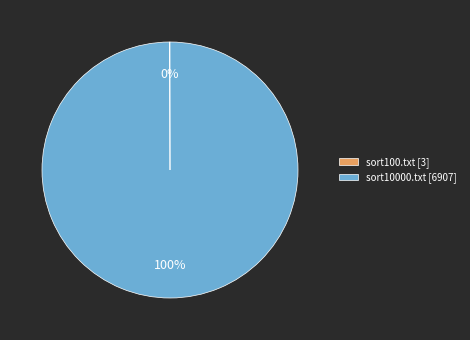

To the nearest percent, what is the average slice percentage?

50%